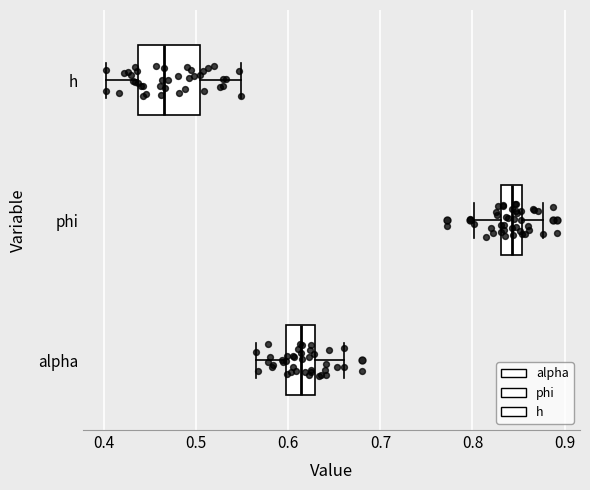

Where is the right edge of the box for h on the x-axis? The values are not printed on the chart, so give them approximately, as read against the axis.

0.50